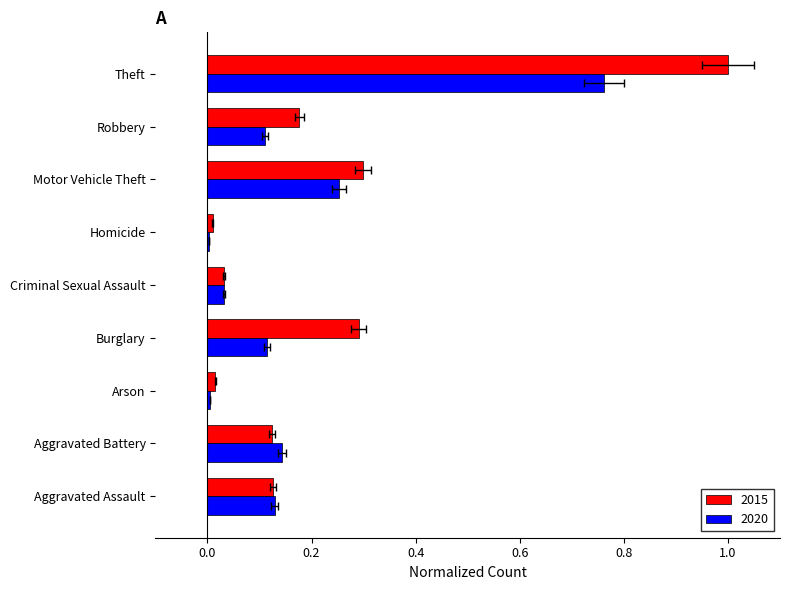

How many bars are there in total?

18